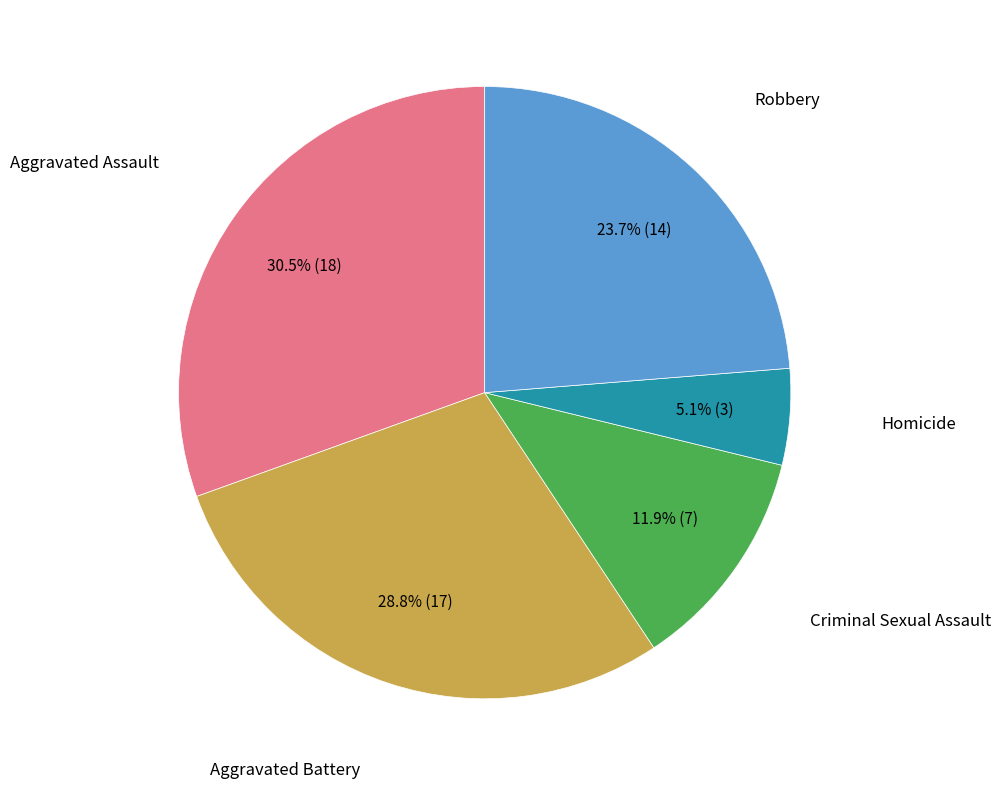

Is there a majority slice in this chart?

No